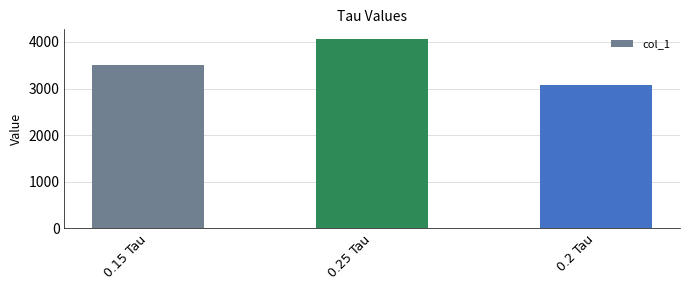

What is the approximate value at 0.25 Tau?

4068